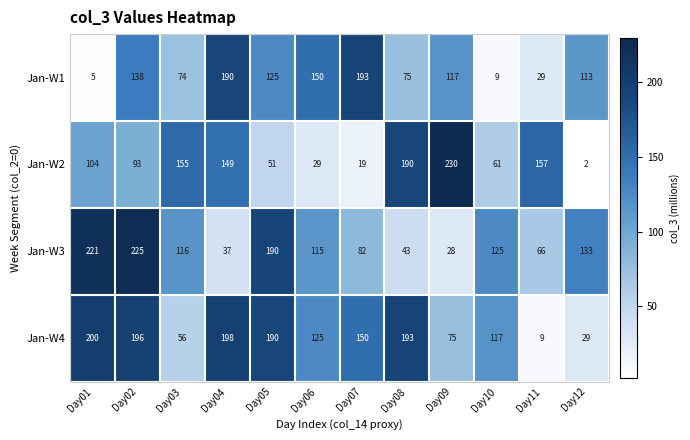

Which label corresponds to the largest value in the chart?

Day09